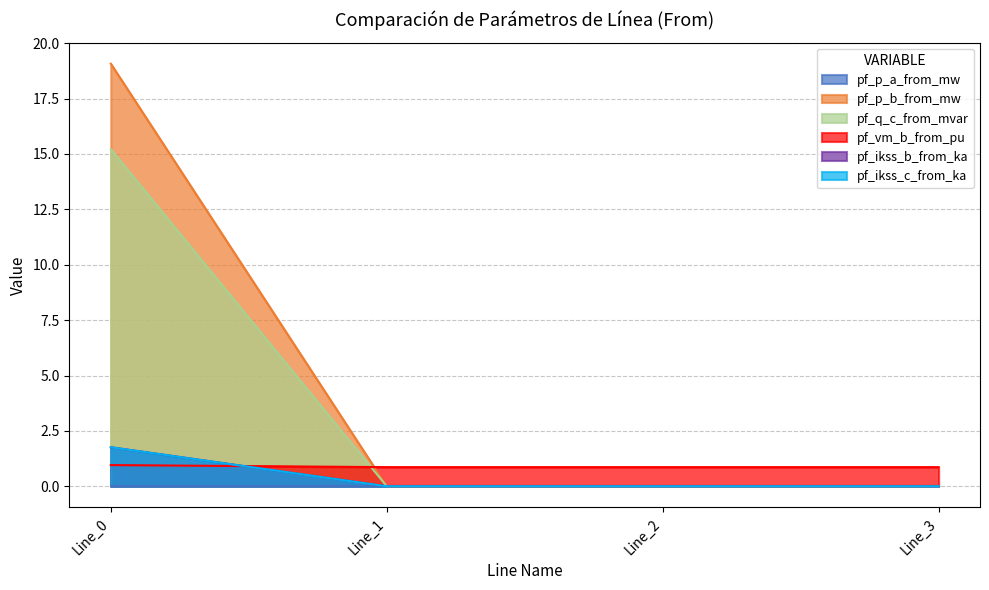

How many positive values does the pf_ikss_c_from_ka series have?

1